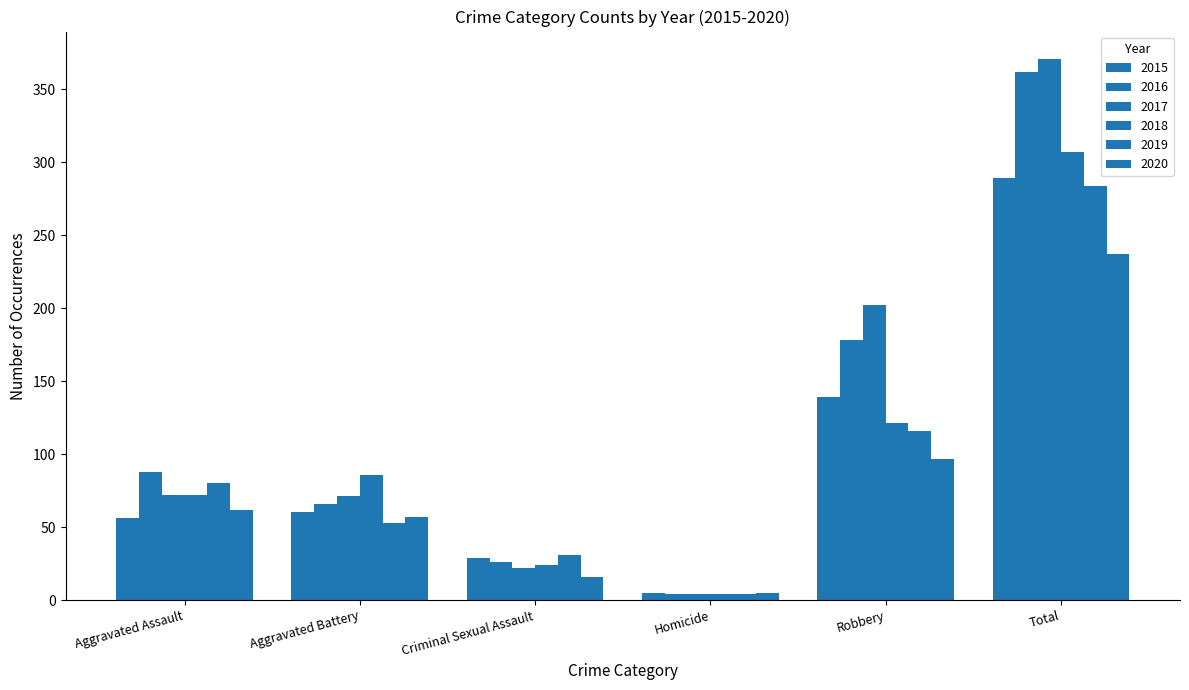

How many series are shown in this chart?

6